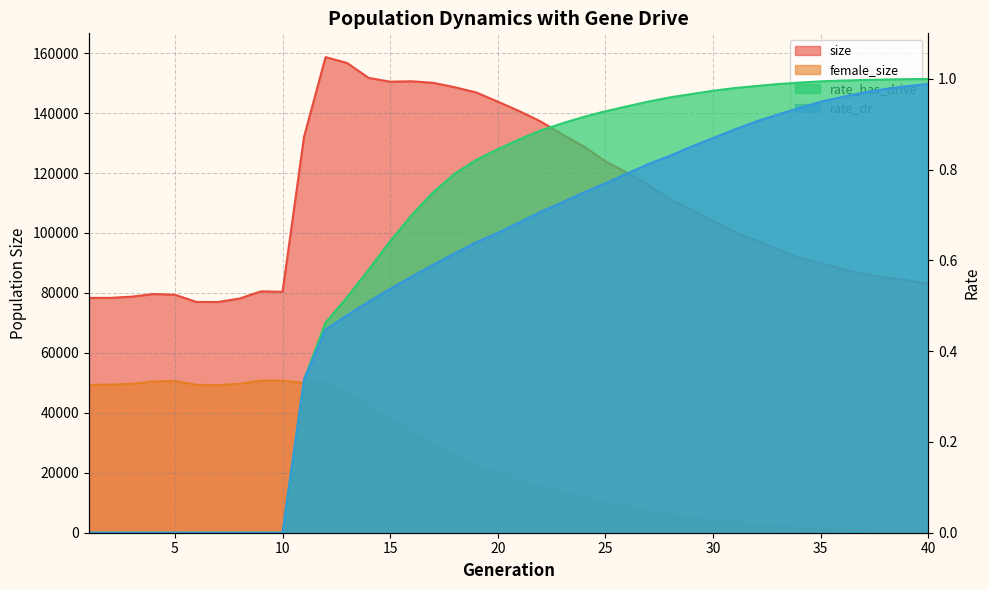

True or false: rate_dr has a value of 0.5 at 14.

True